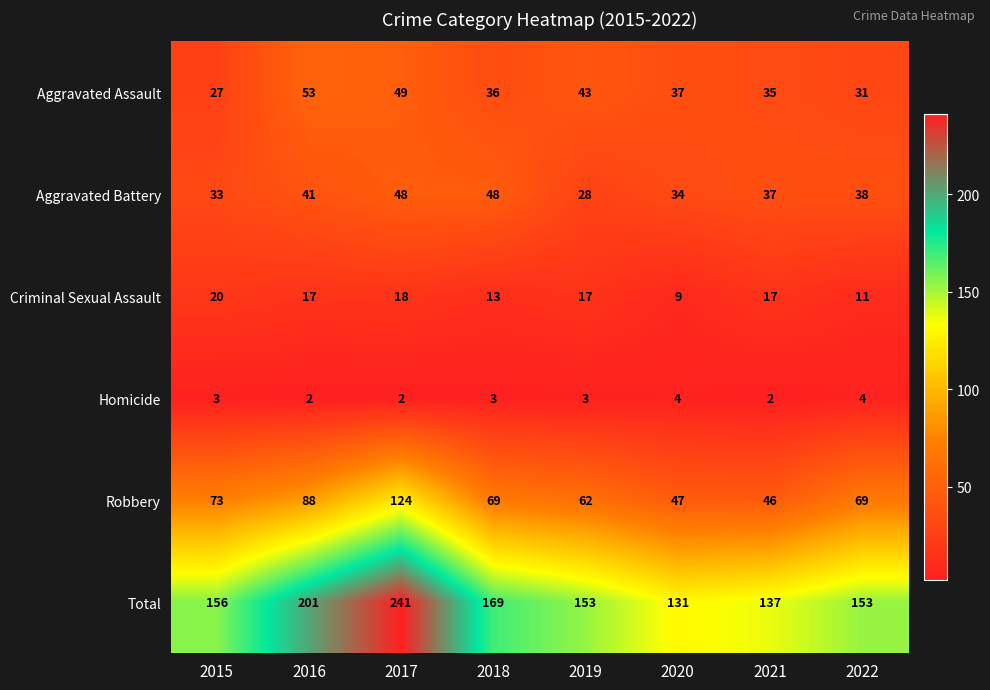

The Homicide series shows 6 at 2022. True or false?

False